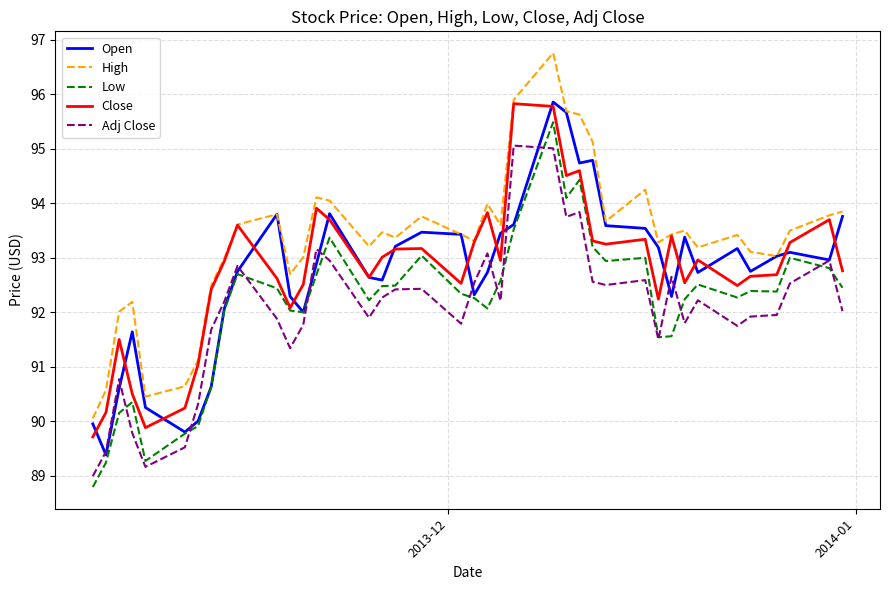

Which series has the largest total across all categories?

High